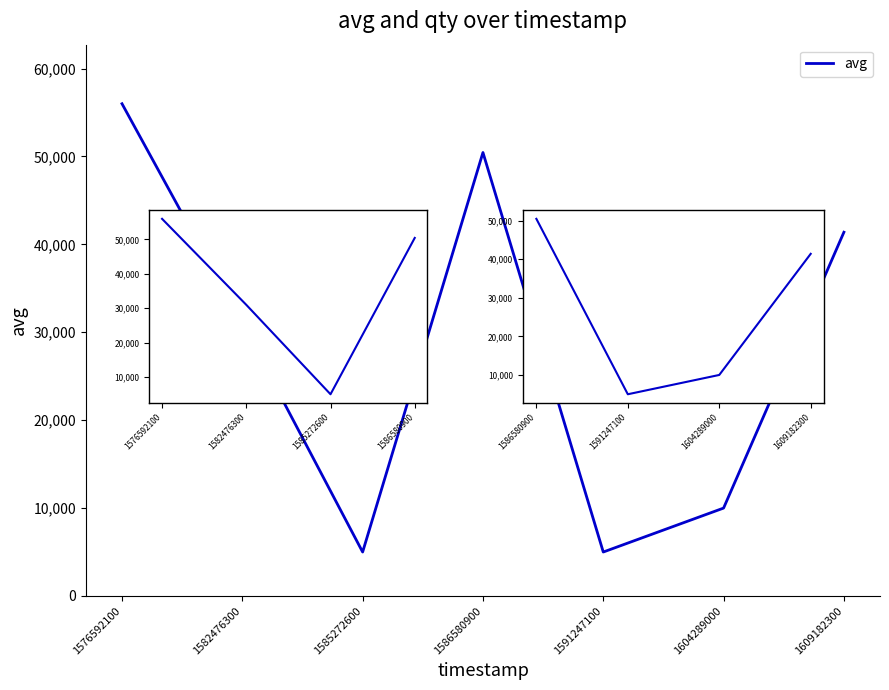

Reading left to right, extract all data points from this chart.

56000	31000	5001	50451	5001	10001	41384